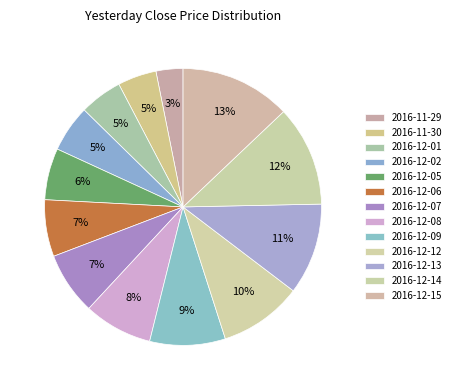

Does 2016-12-06 represent more than half of the total?

No